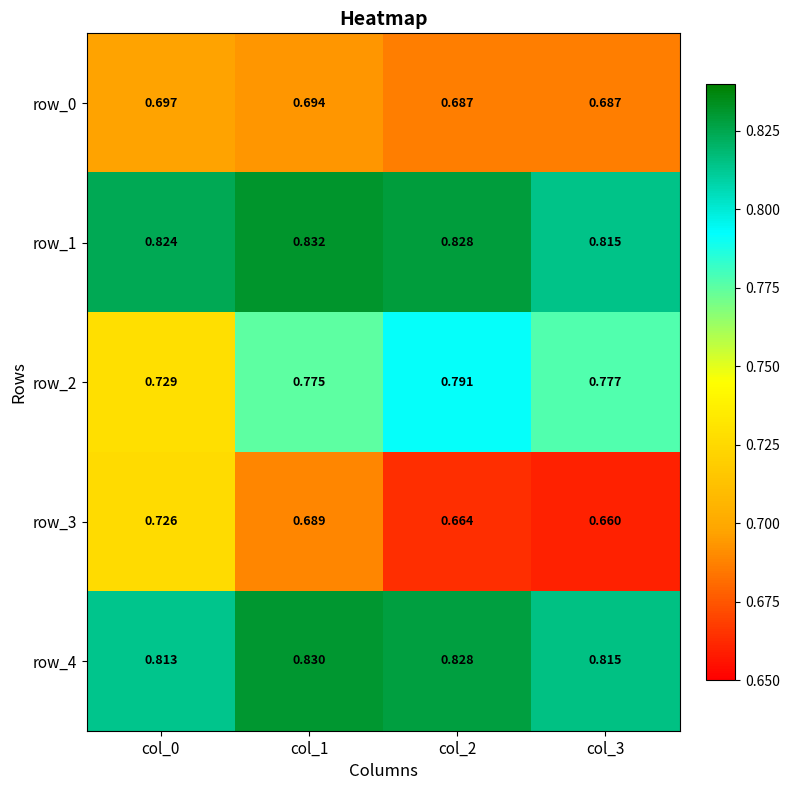

Is the value of row_3 at col_2 greater than the value of row_0 at col_3?

No